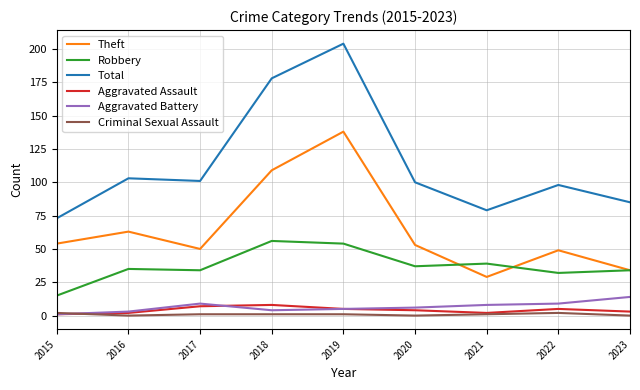

At how many categories does at least one series exceed 25?

9